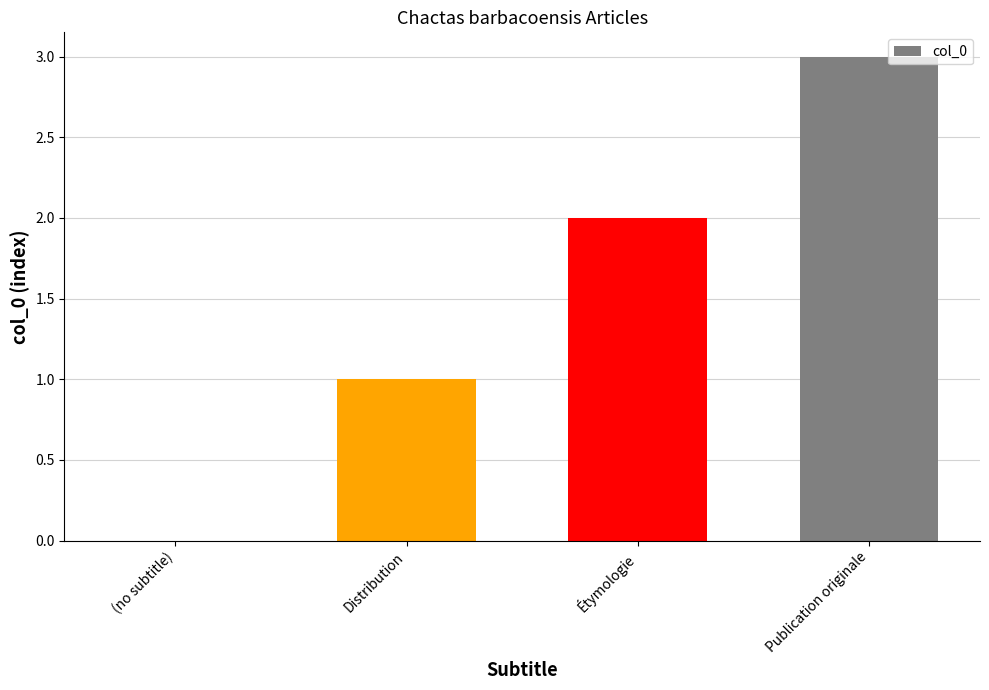

What is the change in value from (no subtitle) to Étymologie?

+2